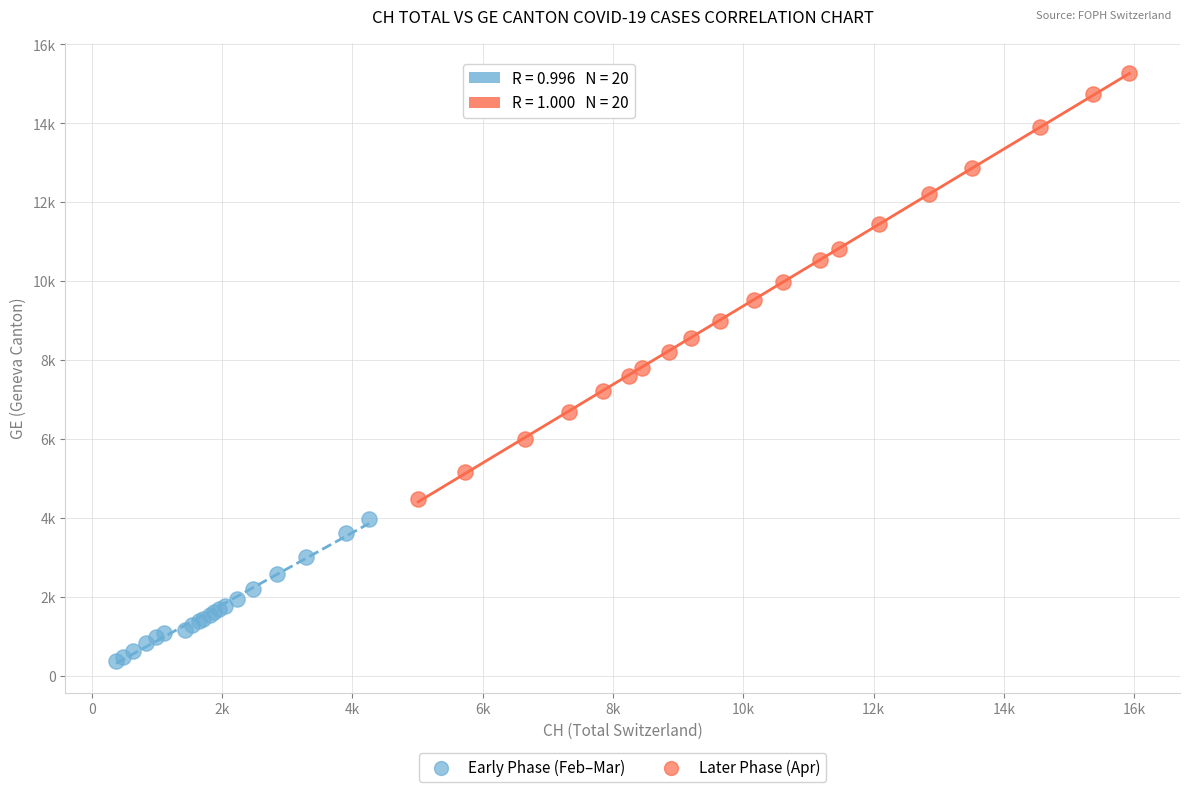

Which series contains the highest Y value?

Later Phase (Apr)